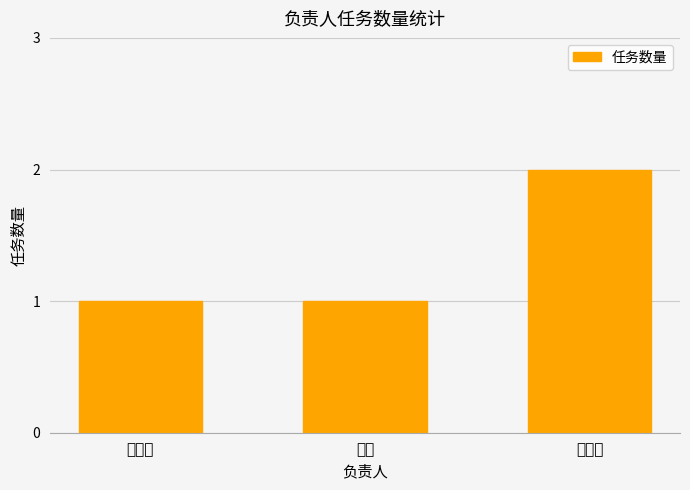

The value at 谢基富 is 0. True or false?

False